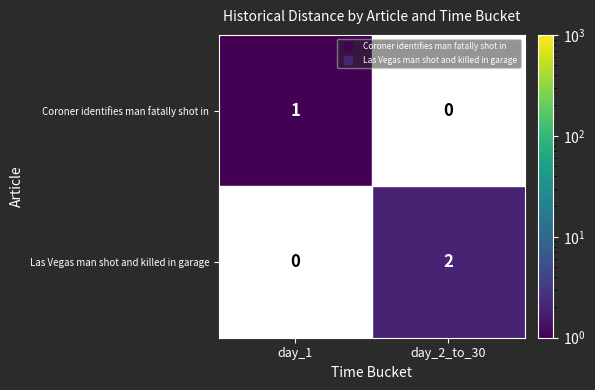

Rank the series by their maximum value, from highest to lowest.

Las Vegas man shot and killed in garage, Coroner identifies man fatally shot in